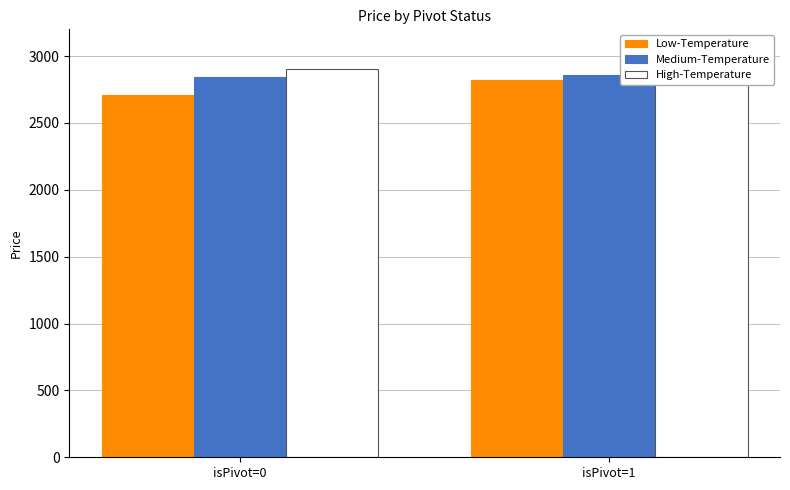

Does the chart contain any negative values?

No